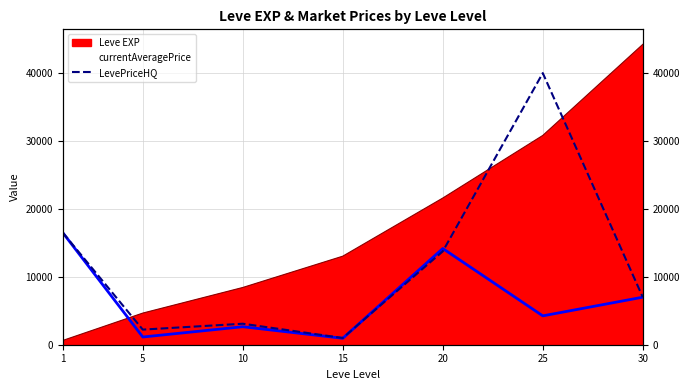

Which category has the highest value across all series?

25